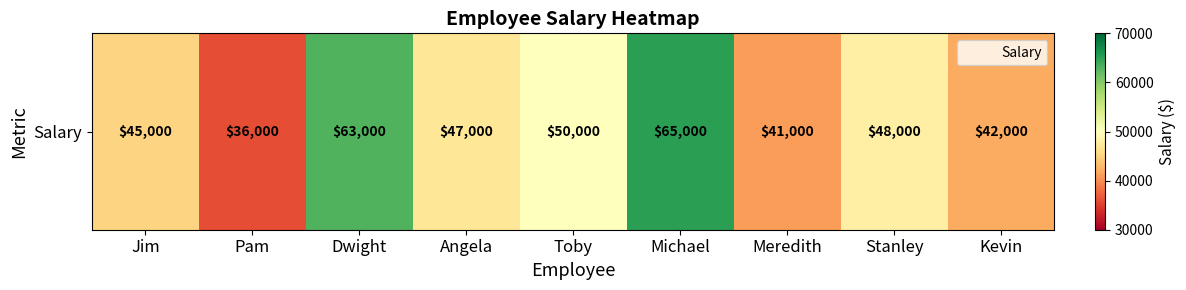

What is the smallest value displayed?

36000